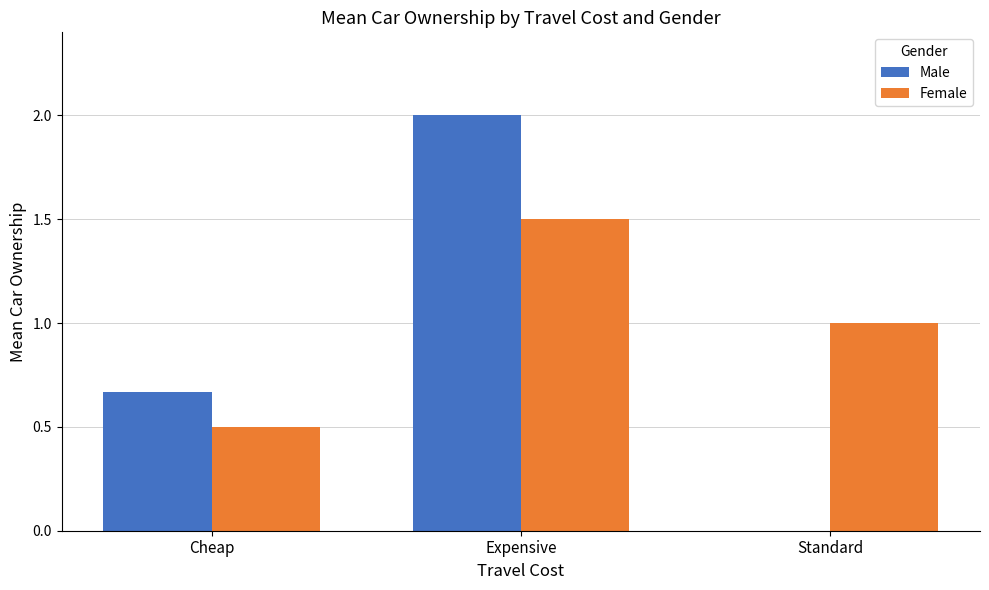

What is the greatest value displayed?

2.0